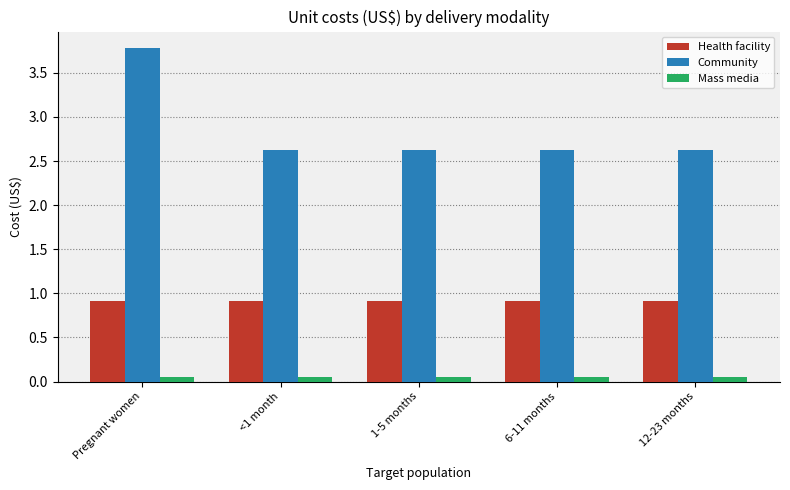

Read the Health facility value at 1-5 months.

0.9